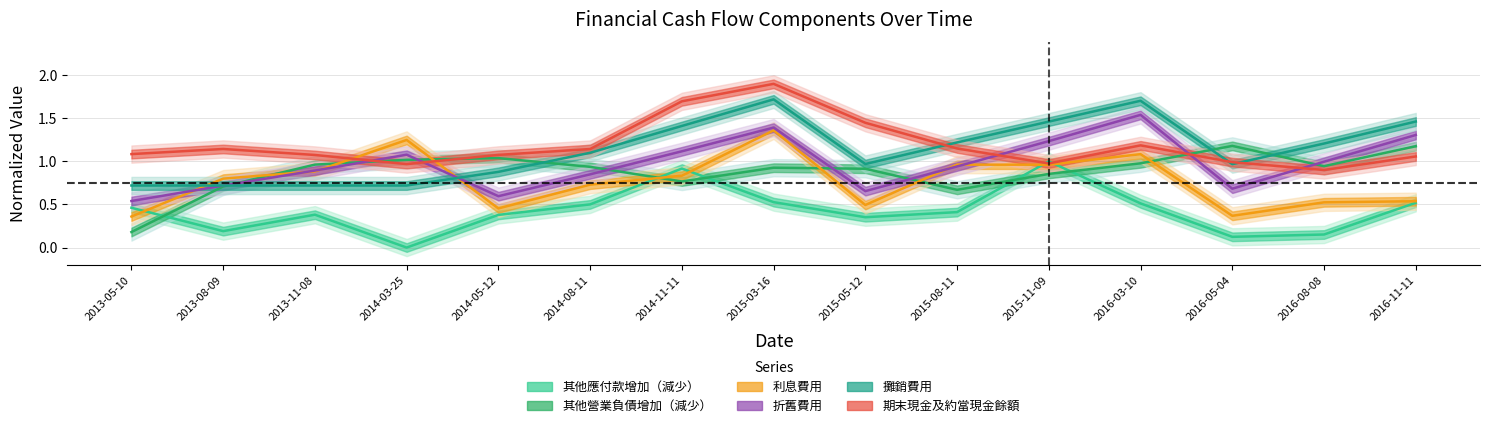

At which category is the sum across all series the highest?

2015-03-16